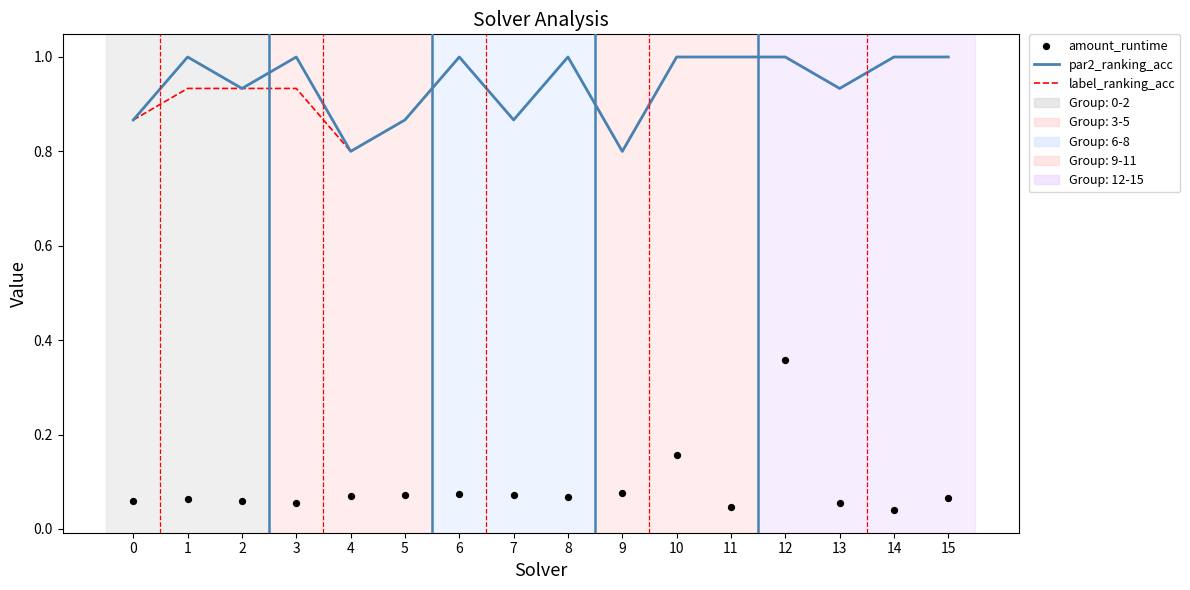

Is the value of par2_ranking_acc at 12 greater than the value of amount_runtime at 11?

Yes